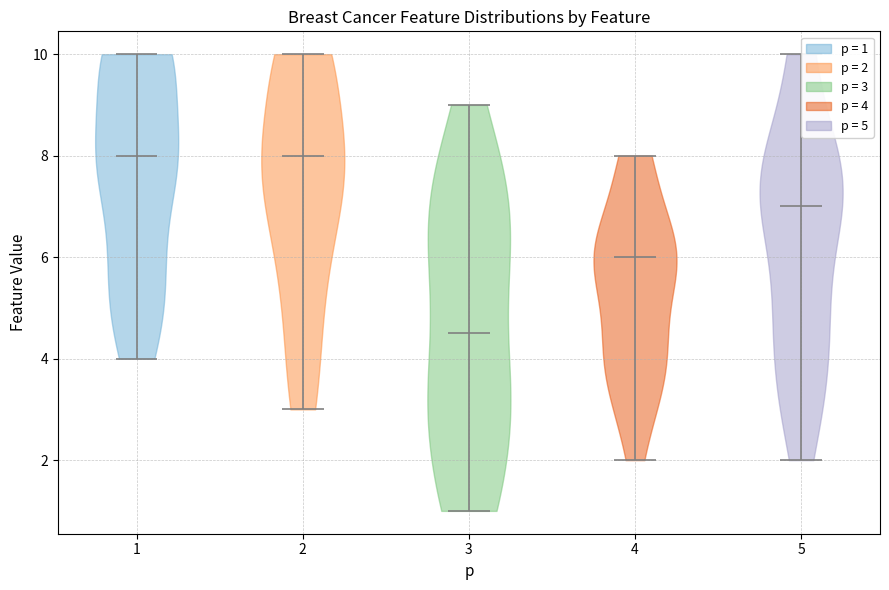

What is the lowest point the violin at x = 2 reaches on the y-axis? The values are not printed on the chart, so give them approximately, as read against the axis.

3.0